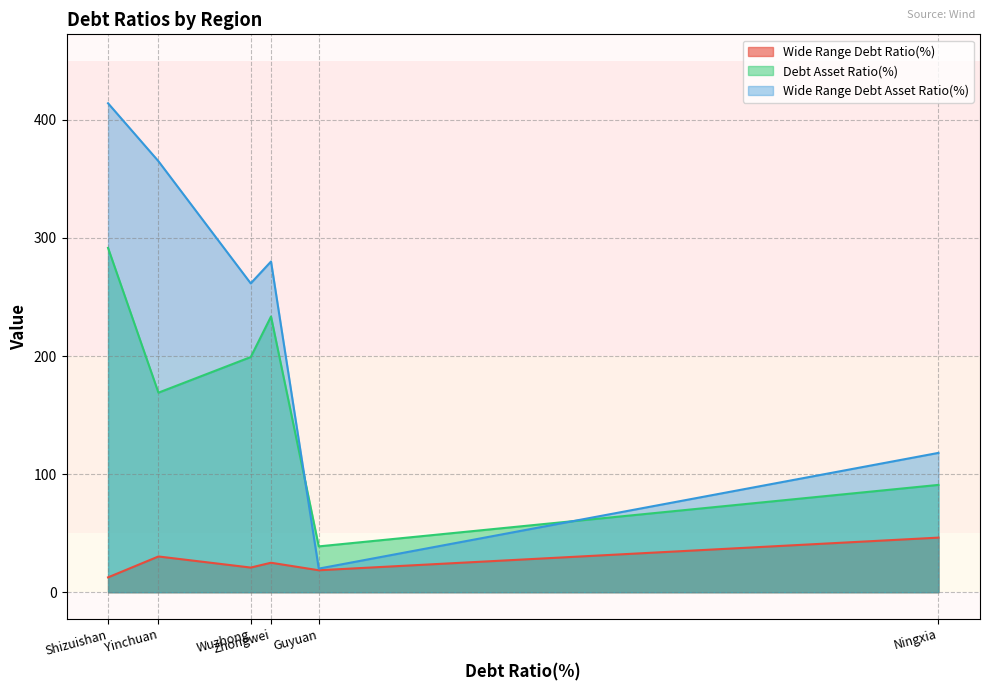

True or false: Wide Range Debt Asset Ratio(%) and Wide Range Debt Ratio(%) cross at least once.

False